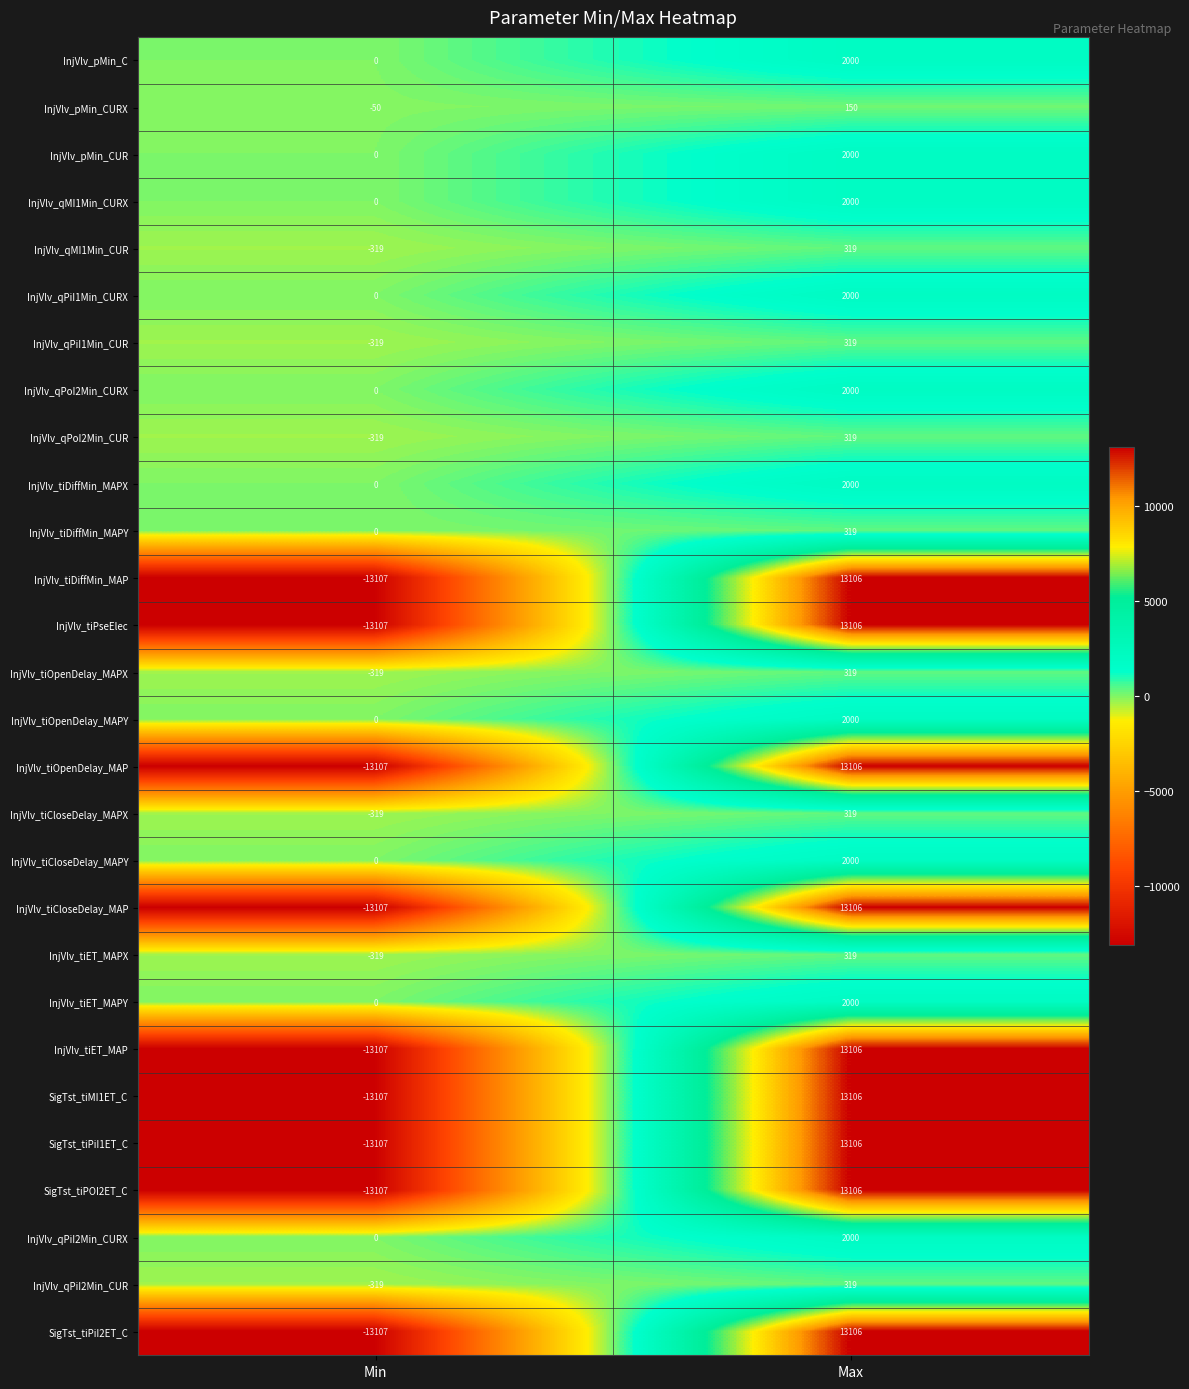

Is it true that InjVlv_qMI1Min_CURX equals 0 at Min?

True